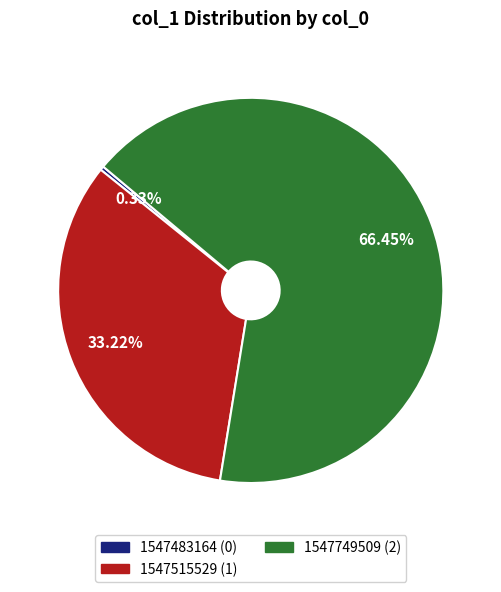

Do 1547515529 and 1547483164 together represent more than half of the pie?

No